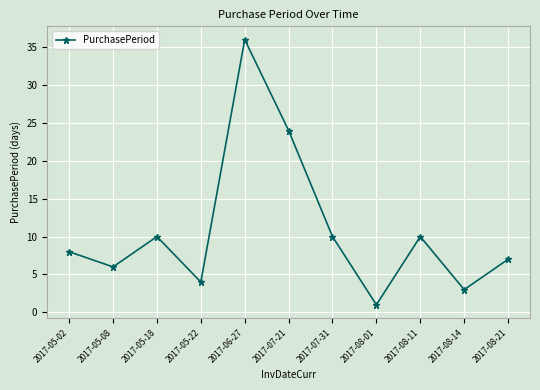

How many interior local peaks (higher than both neighbors) does the data have?

3